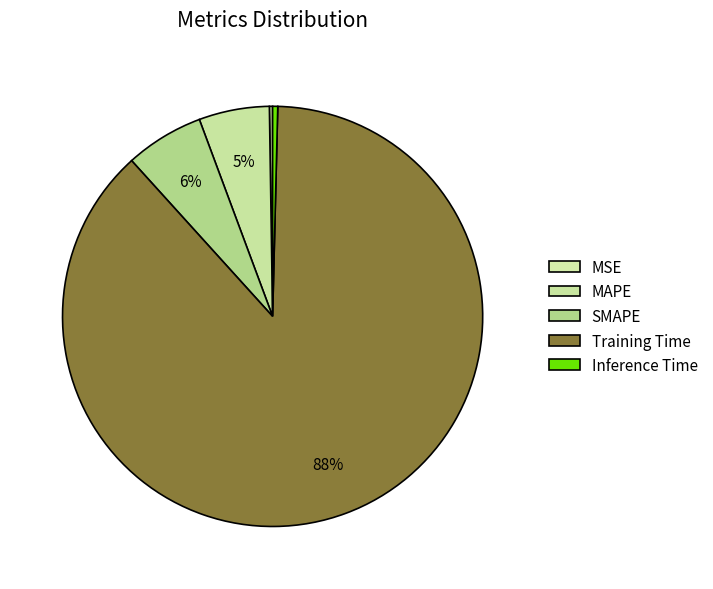

What percentage do MSE and MAPE together represent?

5.7%